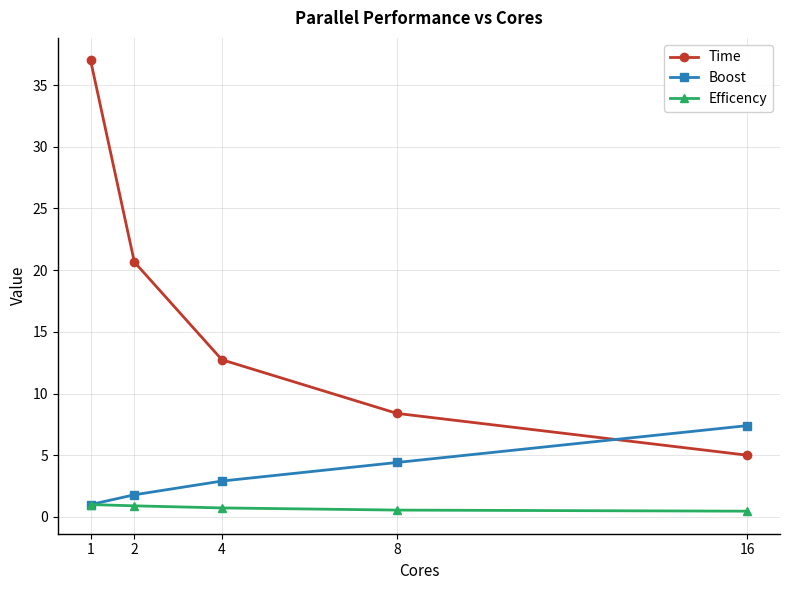

True or false: Efficency has more than 2 interior local peaks.

False